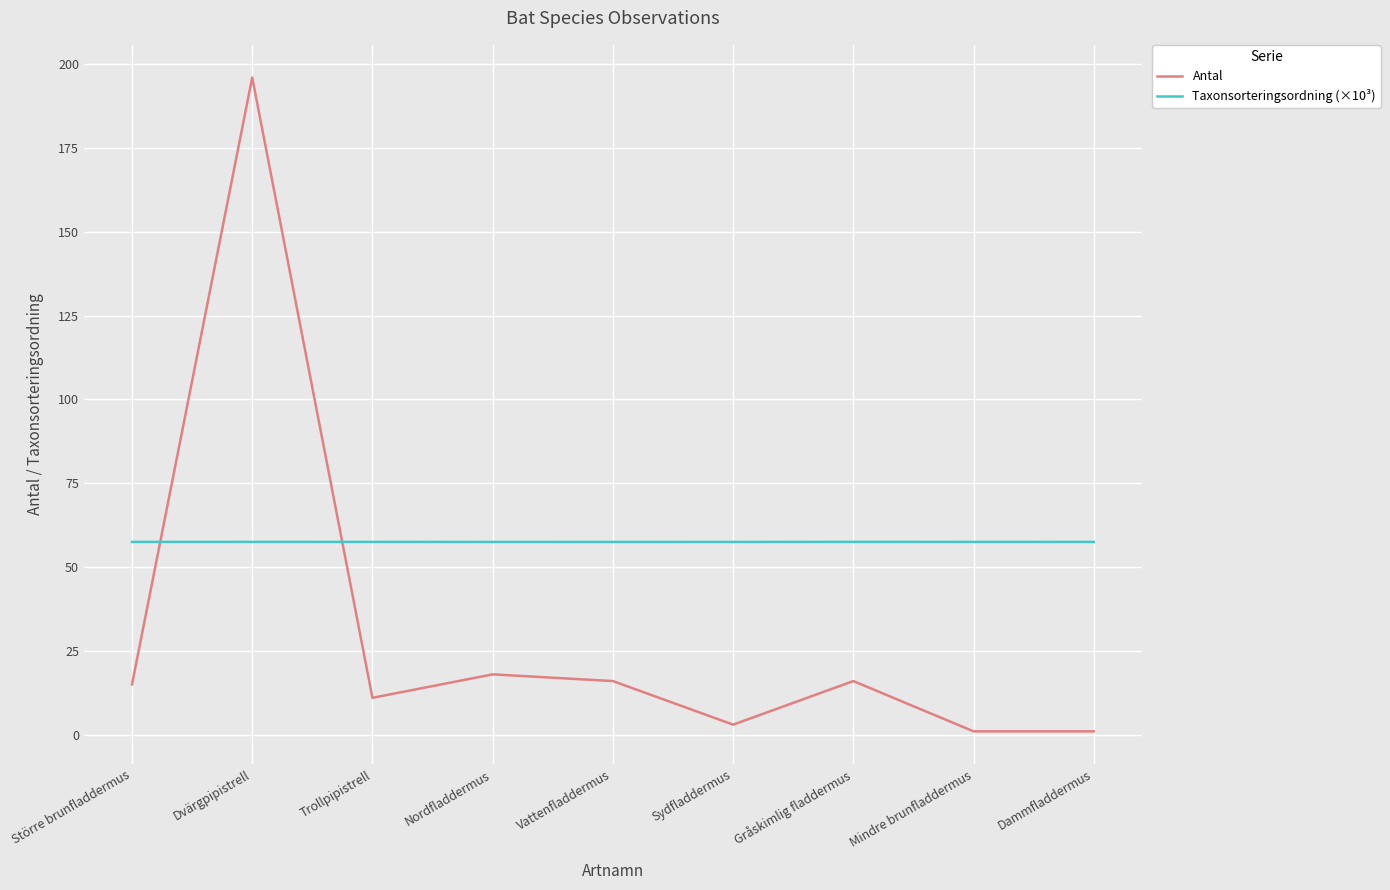

Between Större brunfladdermus and Sydfladdermus, which series saw the biggest shift?

Antal